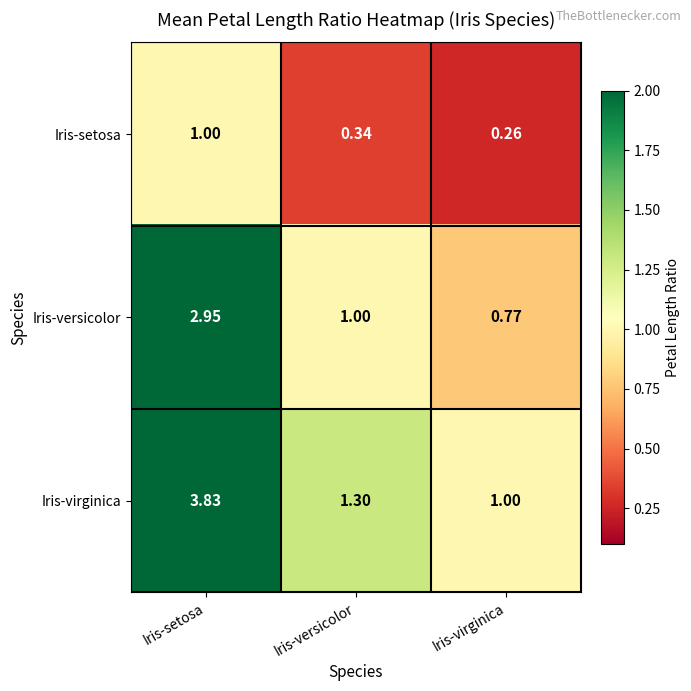

What is the total value across all series at Iris-versicolor?

2.6